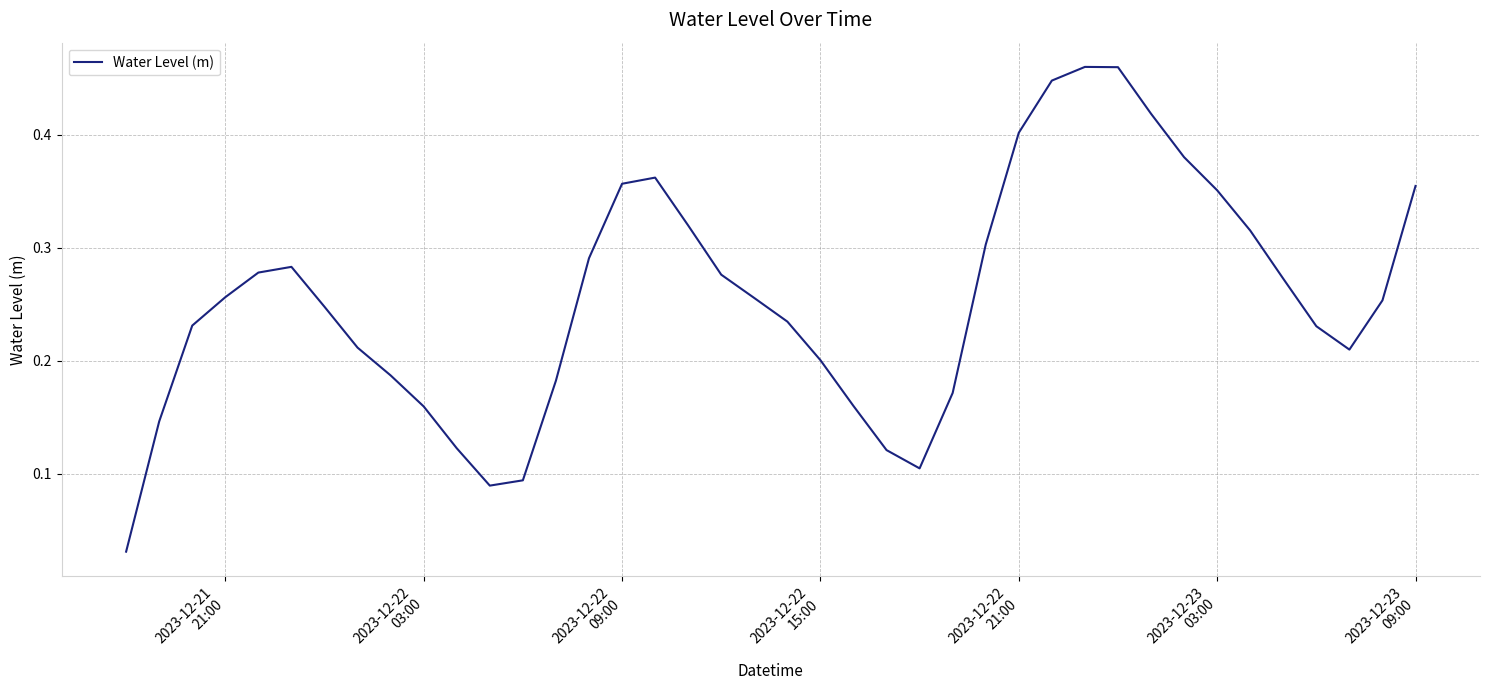

How many distinct data groups are displayed?

1